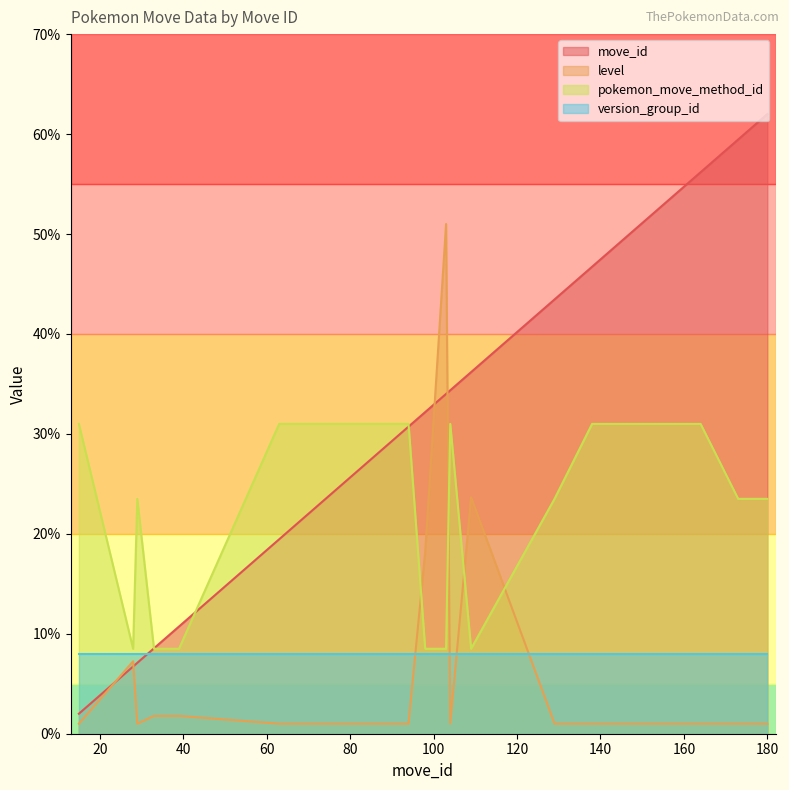

At how many categories does at least one series exceed 18?

17